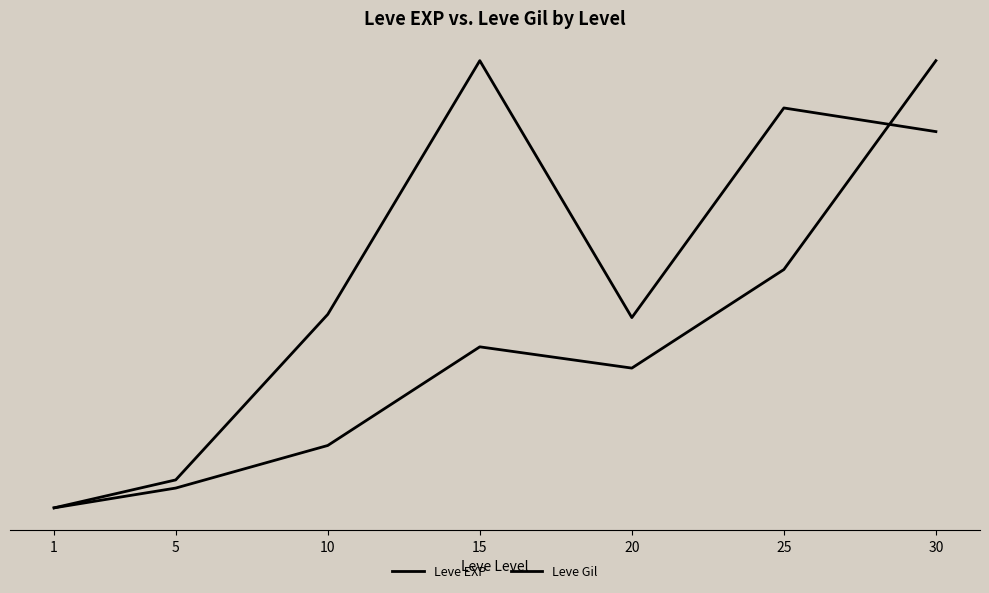

Rank the series by their maximum value, from lowest to highest.

Leve EXP, Leve Gil